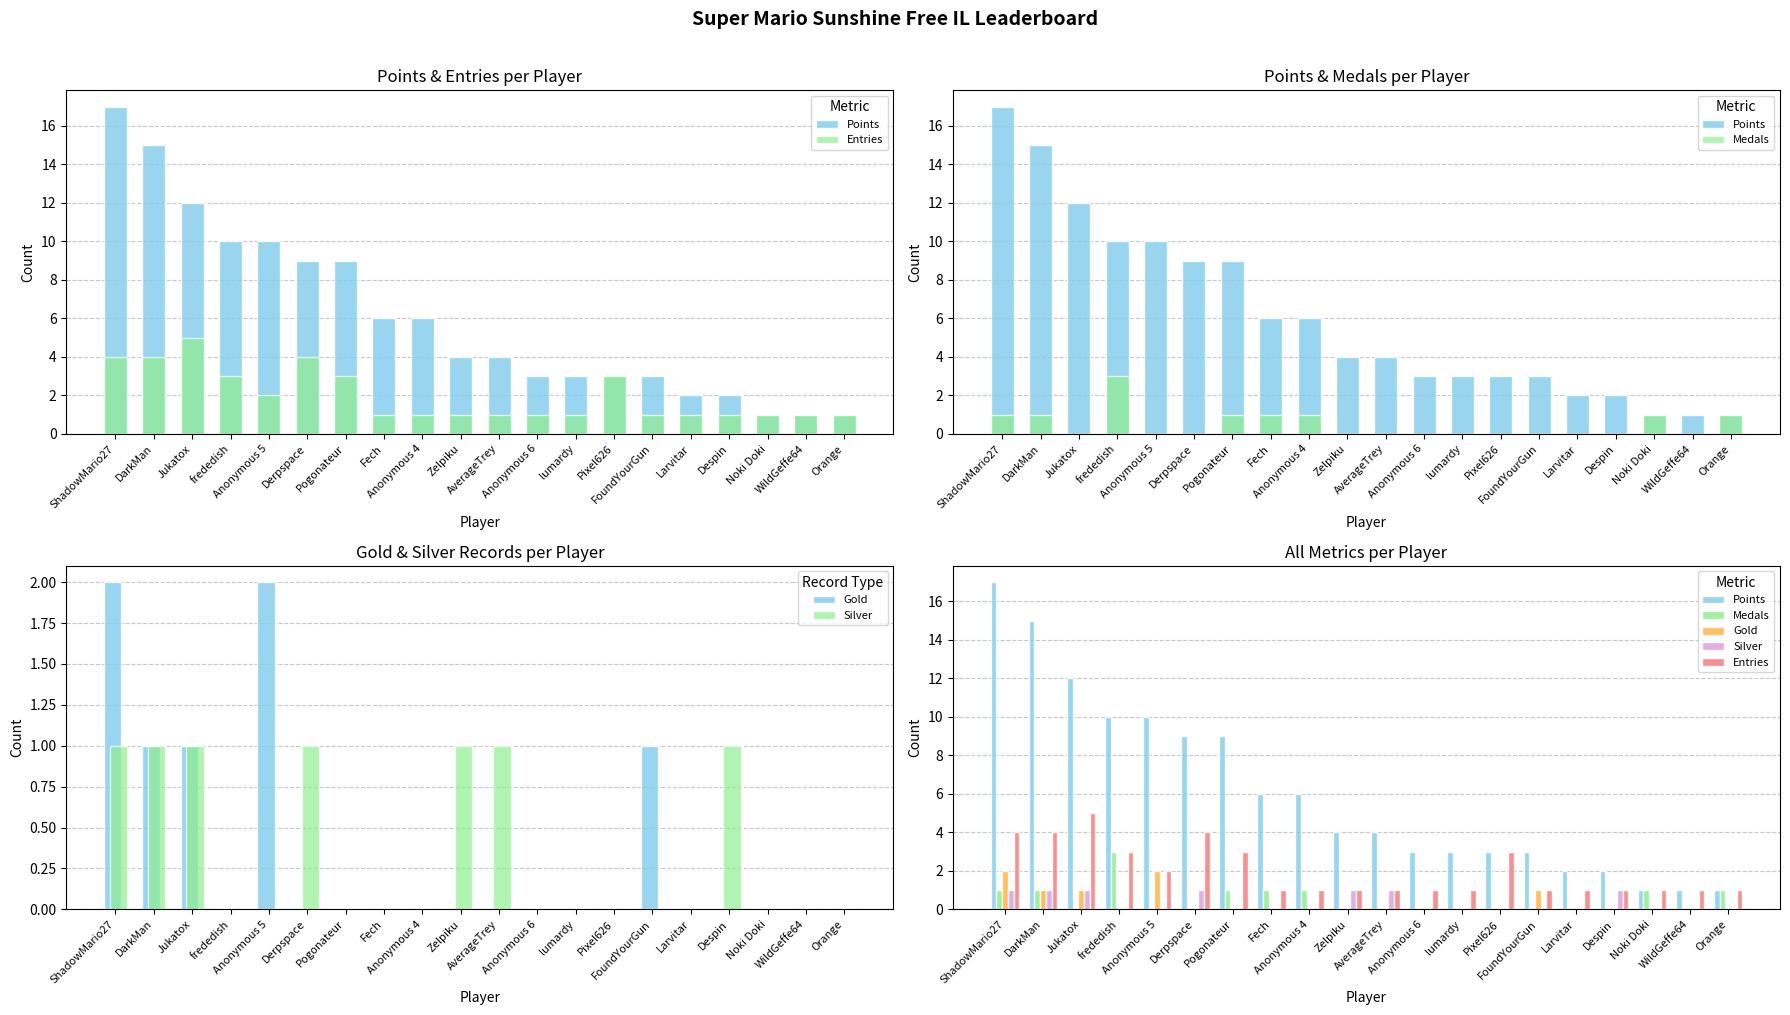

List the series in order of their peak value, highest first.

Points, Entries, Medals, Gold, Silver